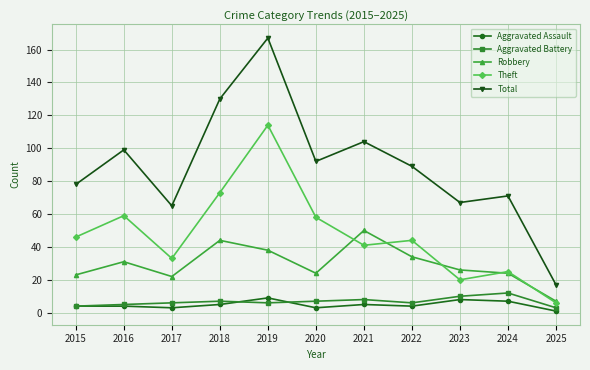

Reading left to right, extract all data points from this chart.

Aggravated Assault: 2015=4	2016=4	2017=3	2018=5	2019=9	2020=3	2021=5	2022=4	2023=8	2024=7	2025=1
Aggravated Battery: 2015=4	2016=5	2017=6	2018=7	2019=6	2020=7	2021=8	2022=6	2023=10	2024=12	2025=3
Robbery: 2015=23	2016=31	2017=22	2018=44	2019=38	2020=24	2021=50	2022=34	2023=26	2024=24	2025=7
Theft: 2015=46	2016=59	2017=33	2018=73	2019=114	2020=58	2021=41	2022=44	2023=20	2024=25	2025=6
Total: 2015=78	2016=99	2017=65	2018=130	2019=167	2020=92	2021=104	2022=89	2023=67	2024=71	2025=17